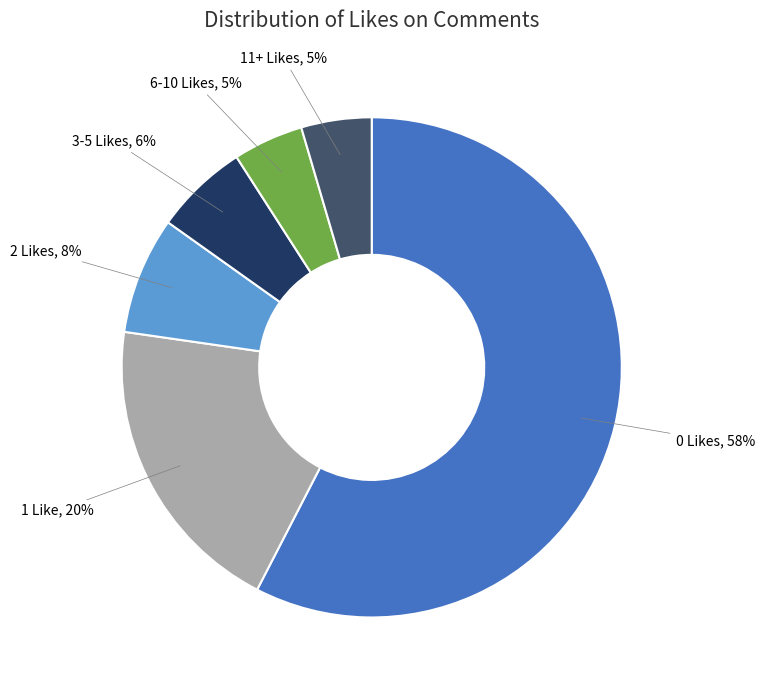

To the nearest percent, what is the combined percentage of 1 Like and 2 Likes?

27%